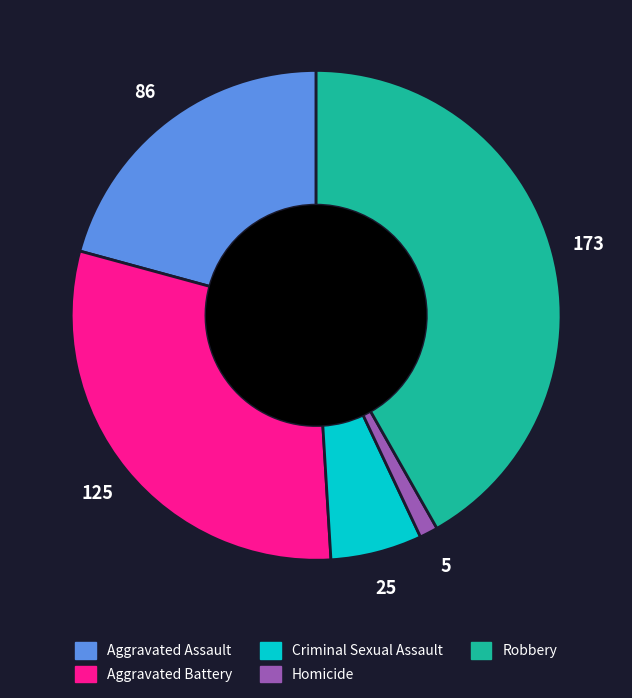

Which has a higher value, Homicide or Criminal Sexual Assault?

Criminal Sexual Assault